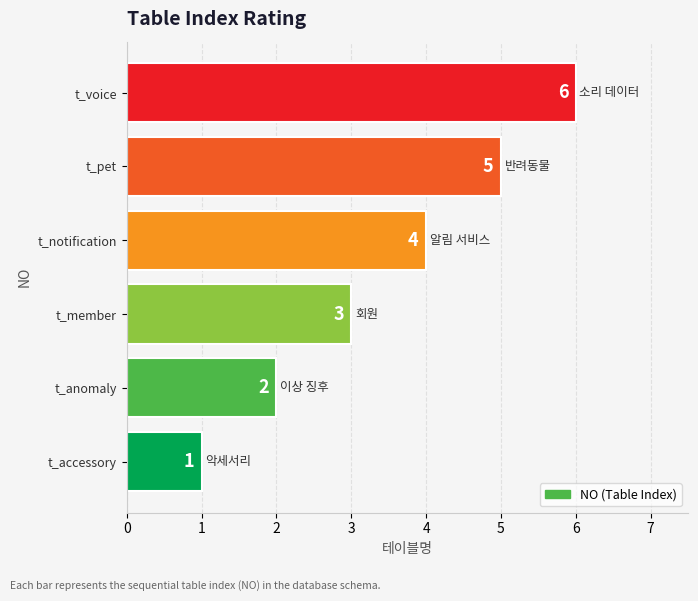

At which label is the value closest to 3?

t_member